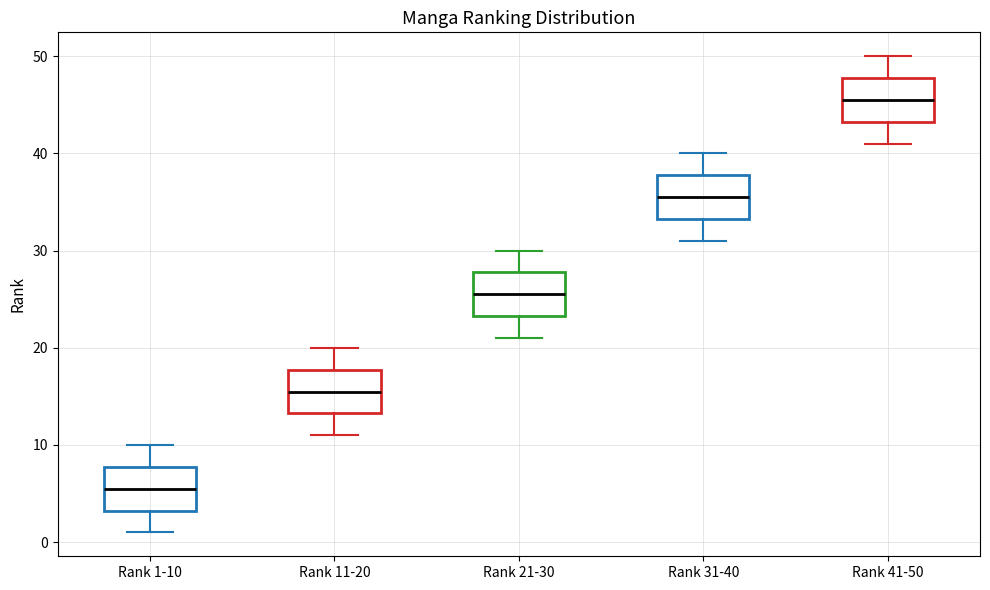

Which box's median line is the highest?

Rank 41-50